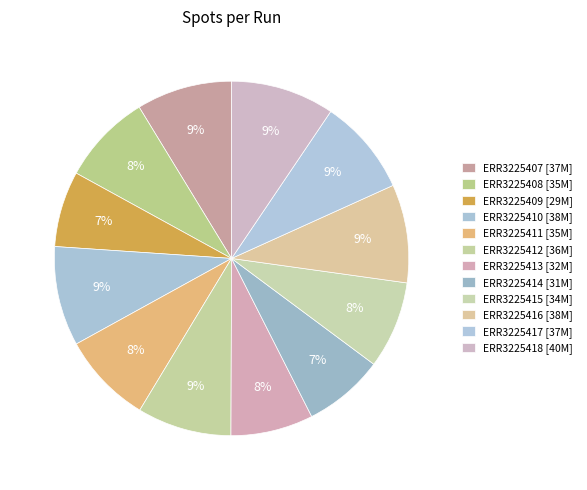

What portion of the pie excludes ERR3225417?

91.2%